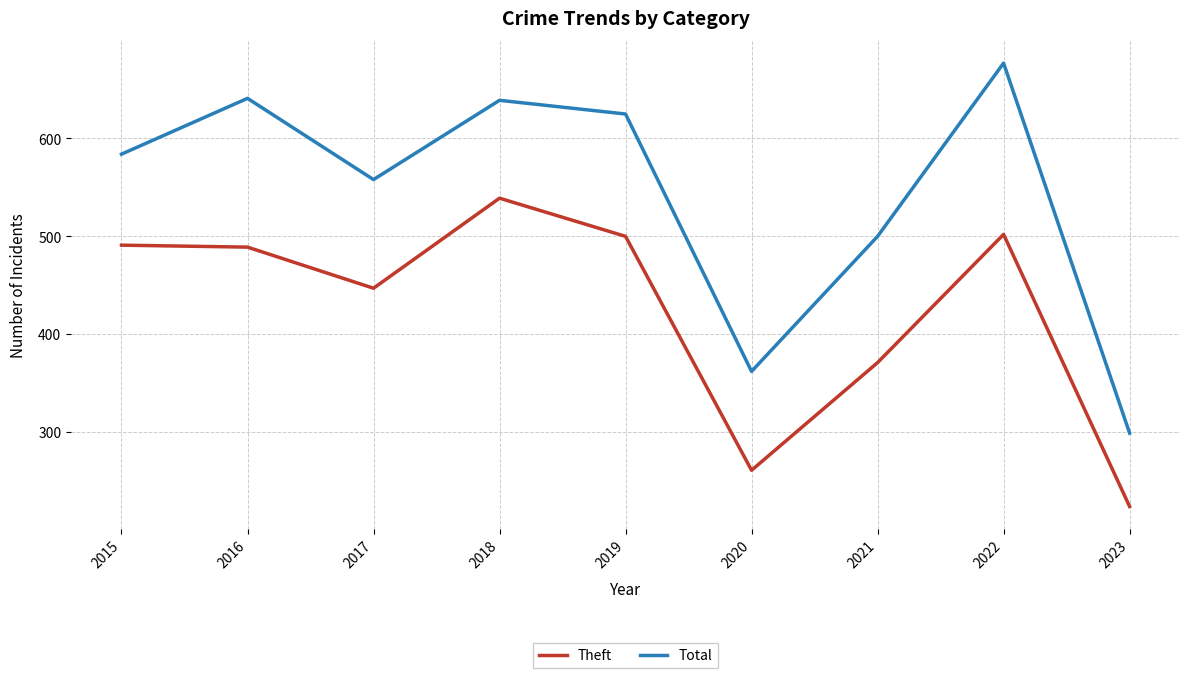

At 2023, list the series in order from largest to smallest.

Total, Theft